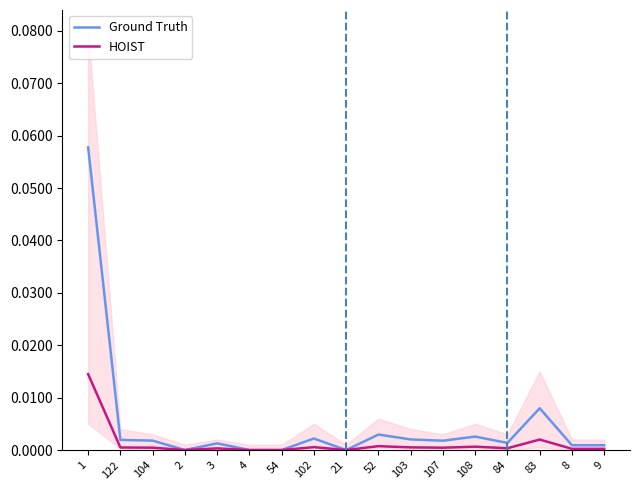

What is the label of the 12th point from the right?

4